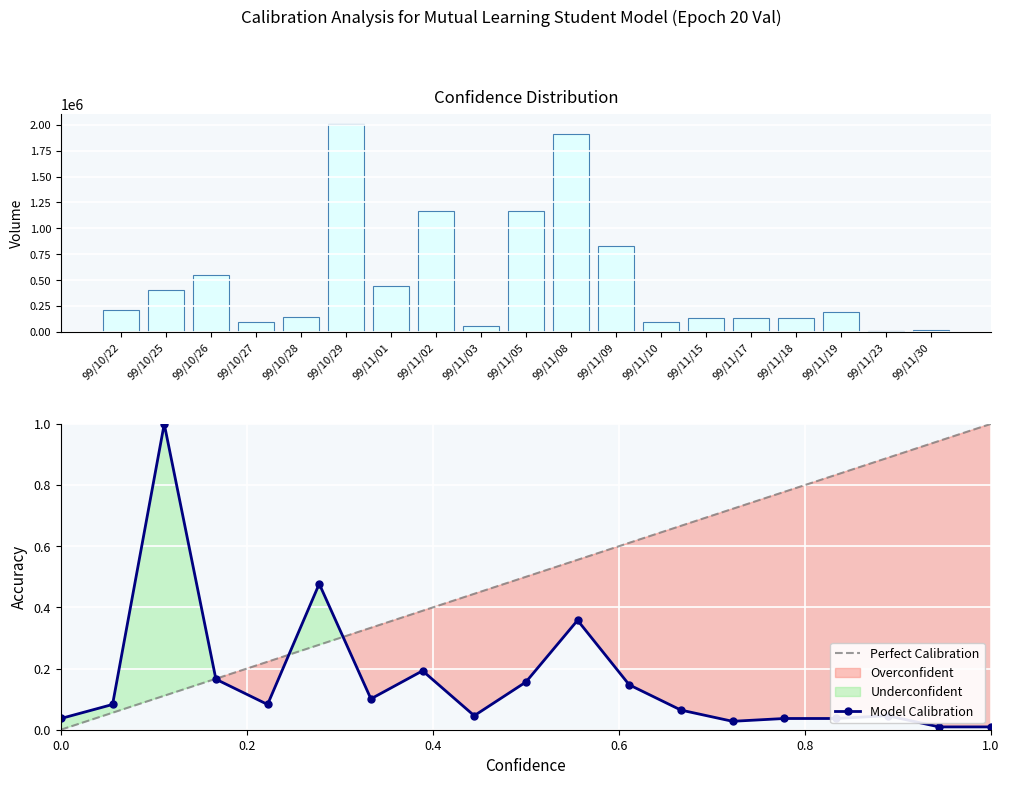

The col_1 series shows 10000.0 at 99/11/23. True or false?

True